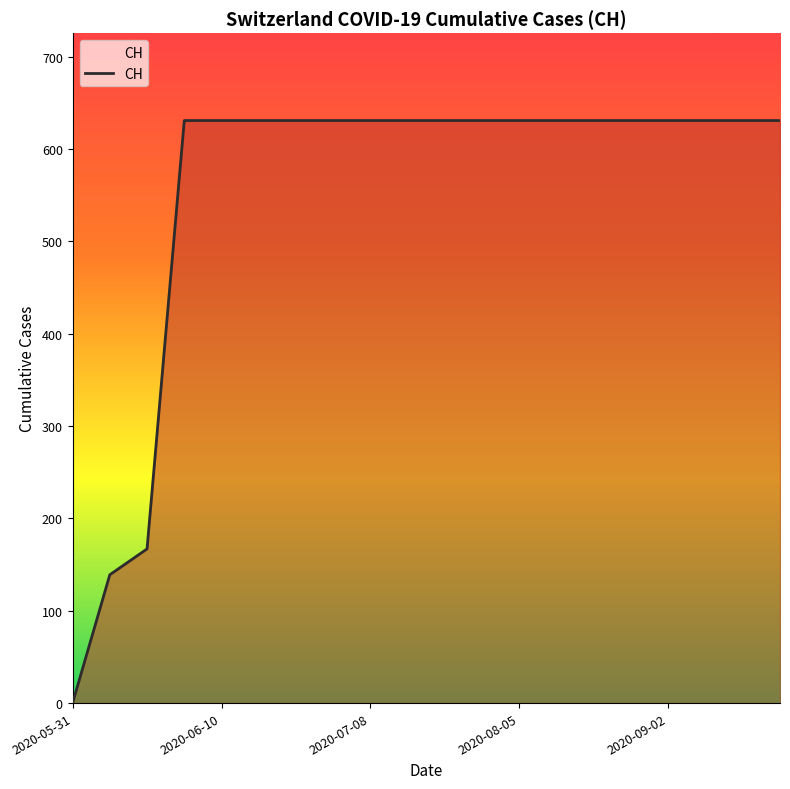

What is the maximum value shown in the chart?

631